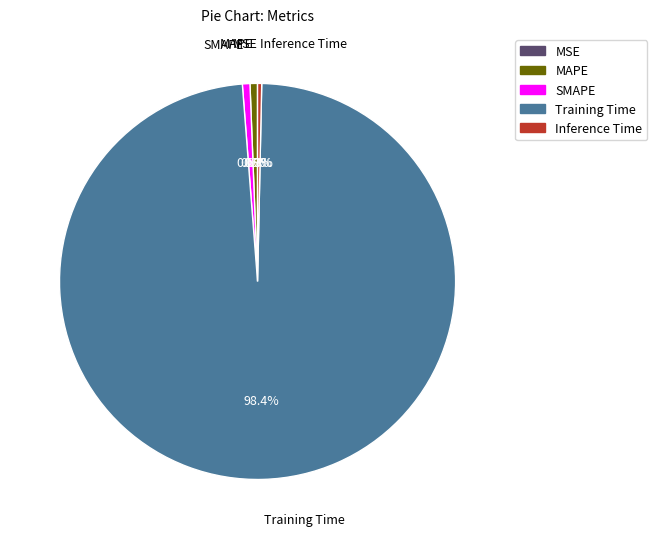

Is there a majority slice in this chart?

Yes